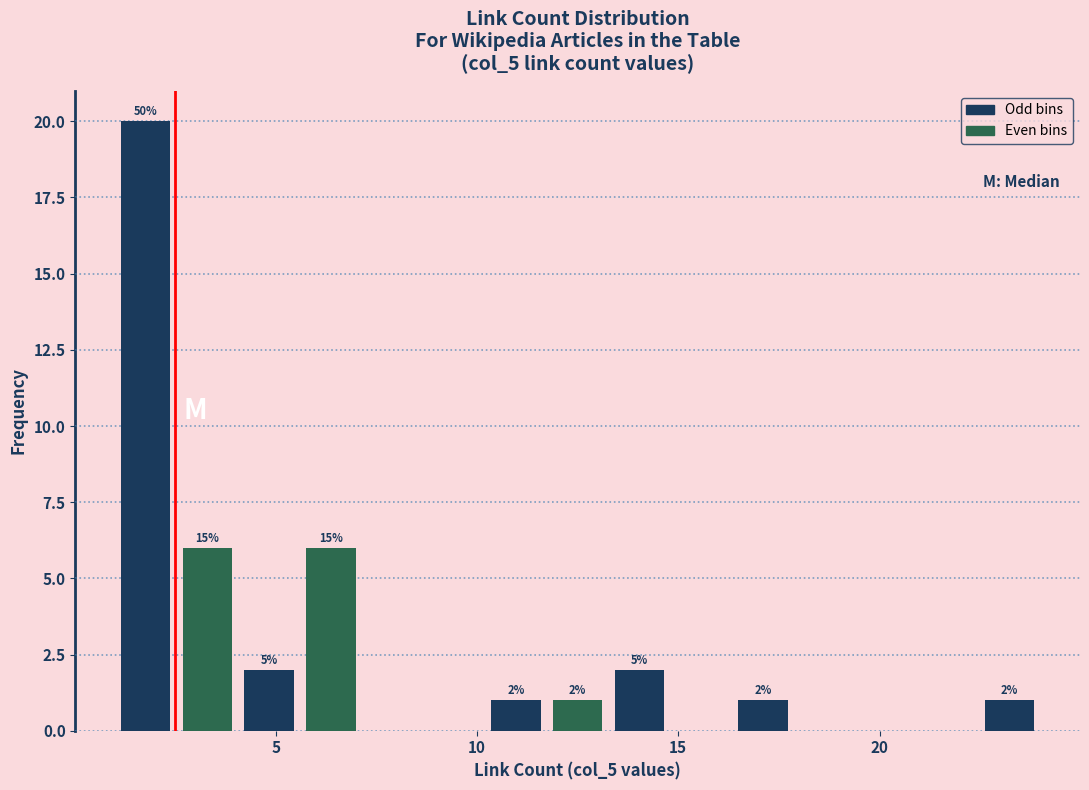

Read against the x-axis, roughly where is the centre of the tallest bar?

2.0